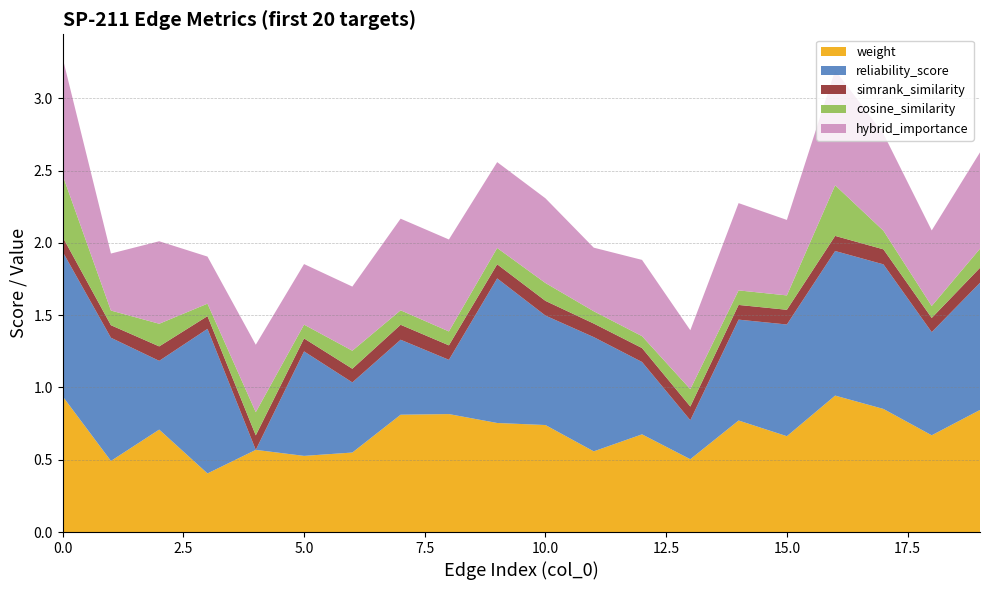

Reading left to right, what are all the values shown in this chart?

weight: 0.9	0.5	0.7	0.4	0.6	0.5	0.5	0.8	0.8	0.8	0.7	0.6	0.7	0.5	0.8	0.7	0.9	0.9	0.7	0.8
reliability_score: 1.0	0.9	0.5	1.0	0.0	0.7	0.5	0.5	0.4	1.0	0.8	0.8	0.5	0.3	0.7	0.8	1.0	1.0	0.7	0.9
simrank_similarity: 0.1	0.1	0.1	0.1	0.1	0.1	0.1	0.1	0.1	0.1	0.1	0.1	0.1	0.1	0.1	0.1	0.1	0.1	0.1	0.1
cosine_similarity: 0.4	0.1	0.2	0.1	0.2	0.1	0.1	0.1	0.1	0.1	0.1	0.1	0.1	0.1	0.1	0.1	0.4	0.1	0.1	0.1
hybrid_importance: 0.8	0.4	0.6	0.3	0.5	0.4	0.4	0.6	0.6	0.6	0.6	0.4	0.5	0.4	0.6	0.5	0.8	0.7	0.5	0.7